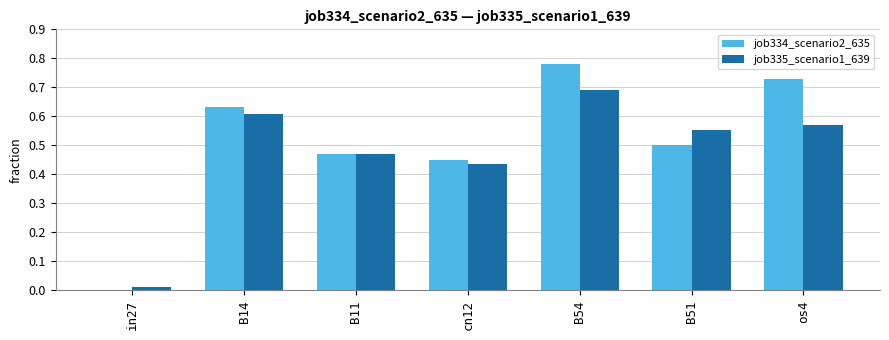

True or false: job334_scenario2_635 has a value of 0.7 at cn12.

False